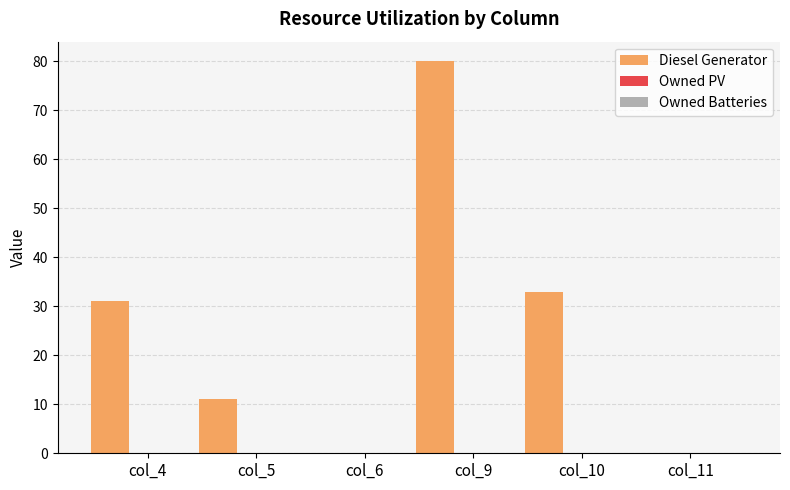

What is the sum of all values?

155